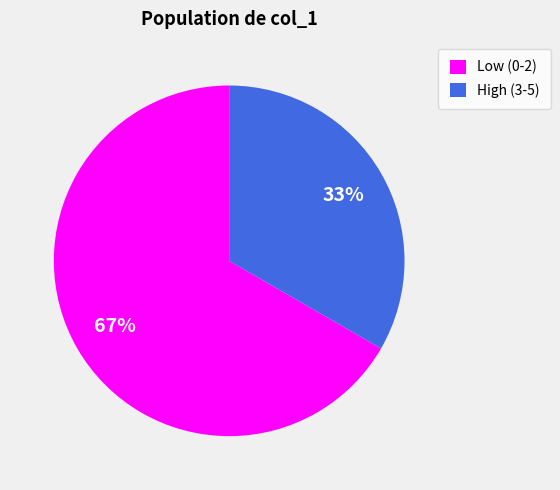

Rank the categories by value from highest to lowest.

Low (0-2), High (3-5)